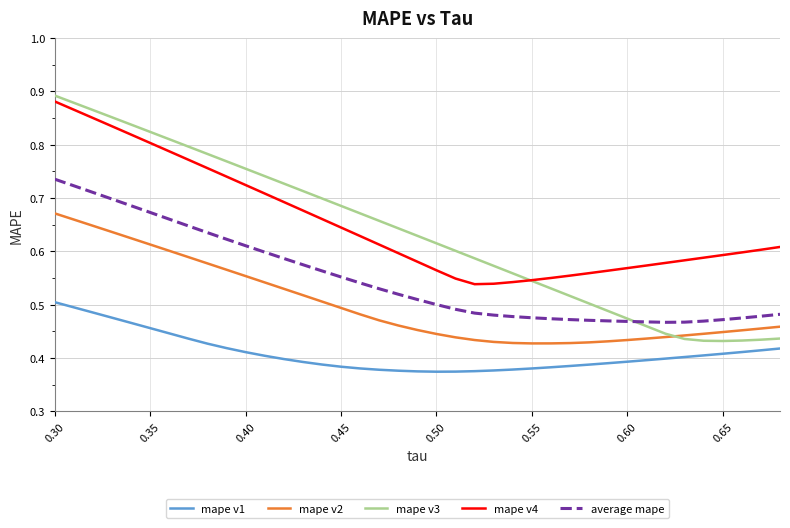

What are all the series names shown in the legend?

mape v1, mape v2, mape v3, mape v4, average mape